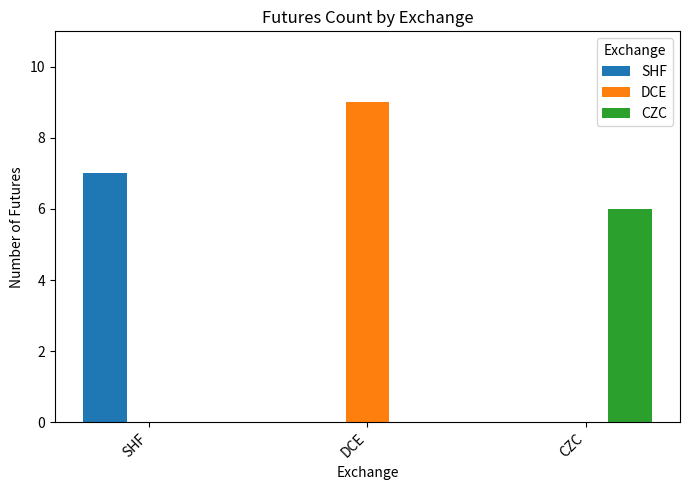

True or false: CZC has a value of 3 at CZC.

False